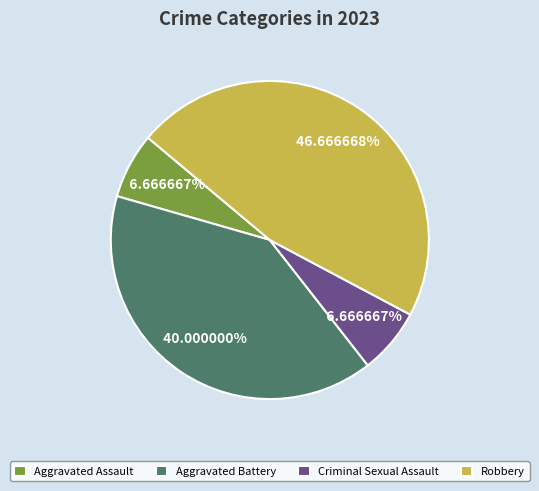

Does any single category account for the majority?

No